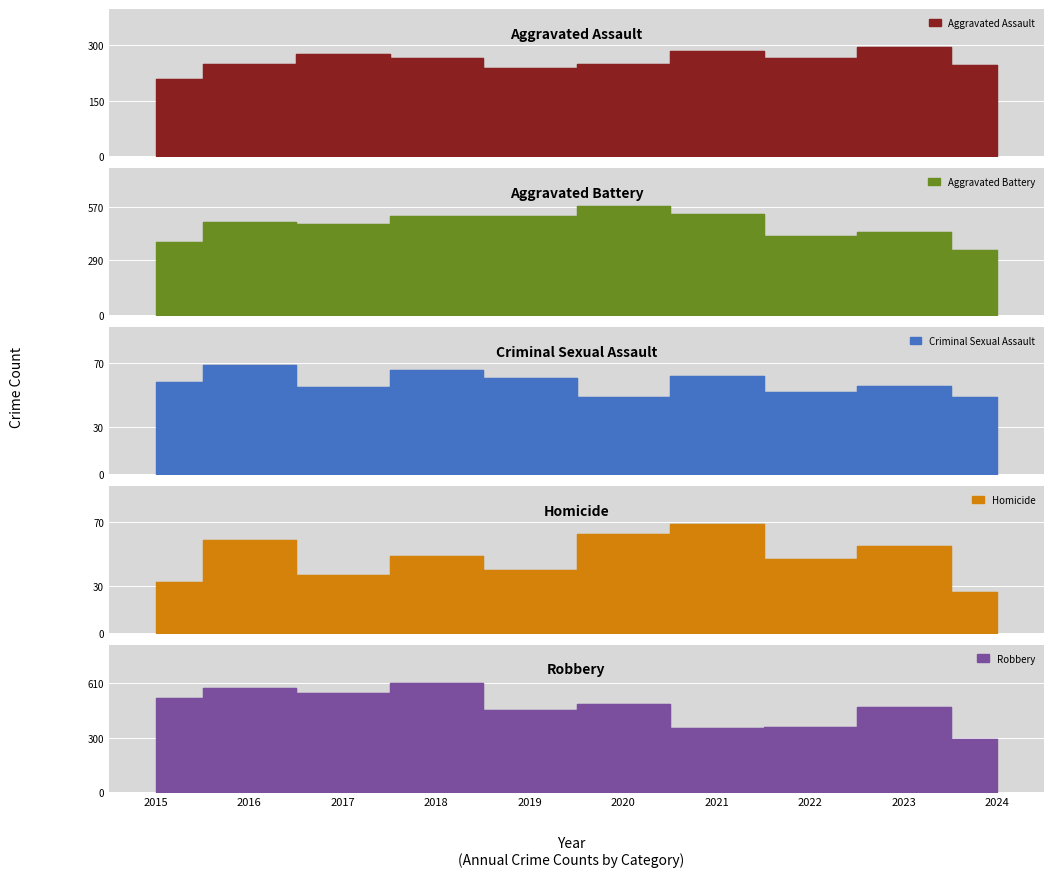

True or false: Robbery and Criminal Sexual Assault intersect in this chart.

False